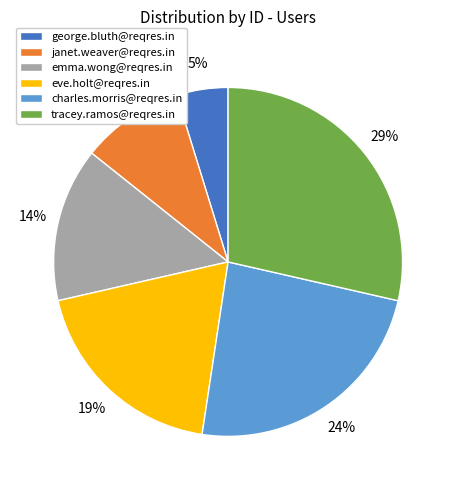

What percentage is the emma.wong@reqres.in slice, to the nearest percent?

14%